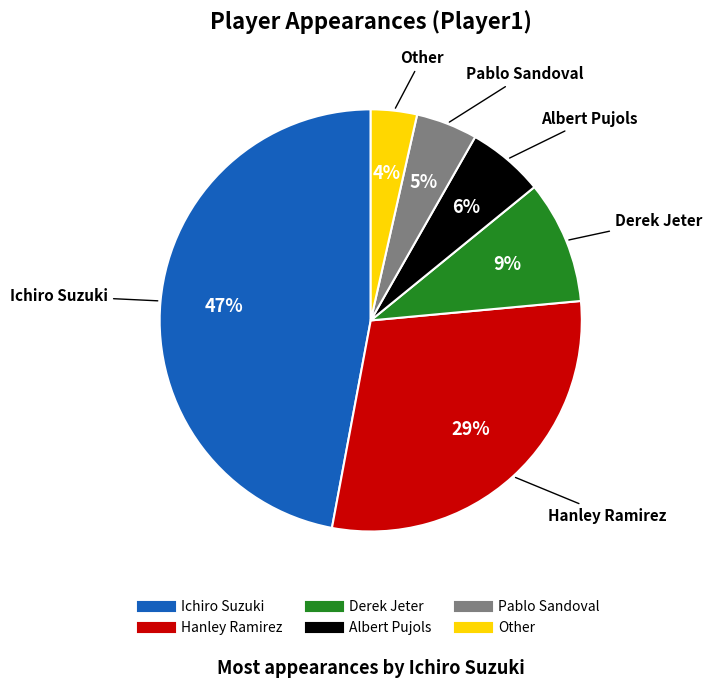

How many slices are in this pie chart?

6